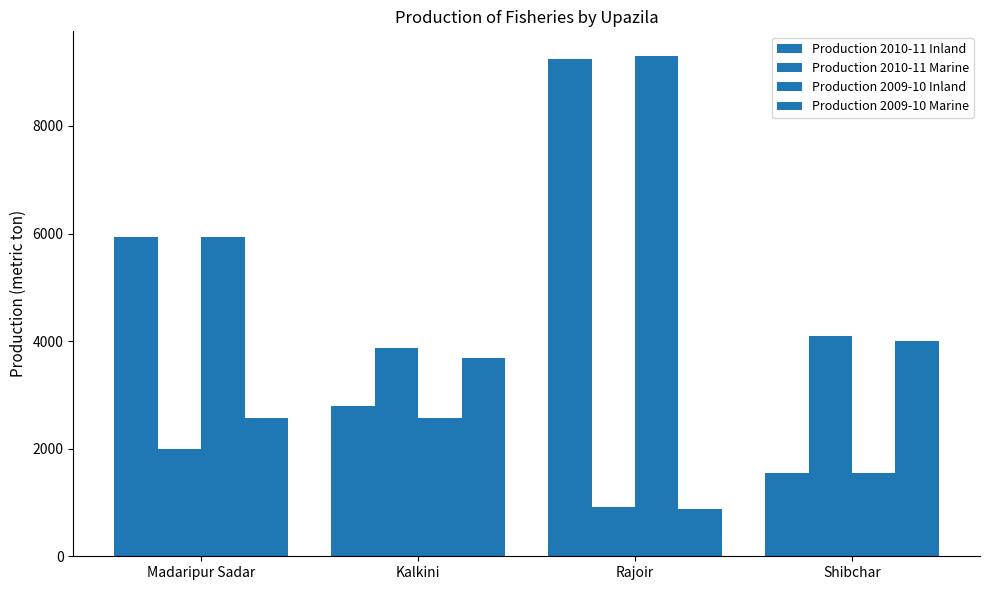

How many bars are there in total?

16